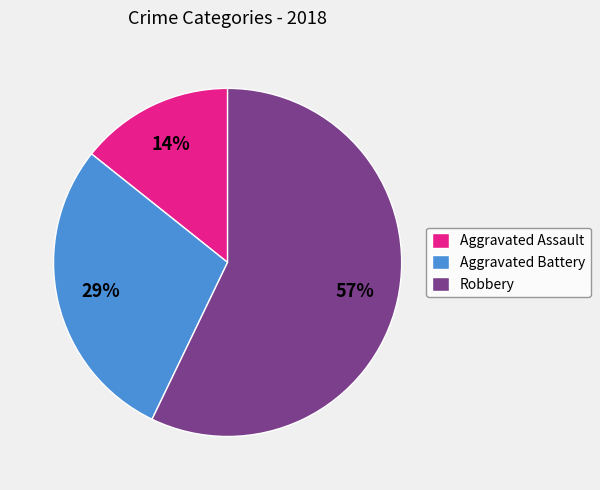

Do Robbery and Aggravated Battery together represent more than half of the pie?

Yes